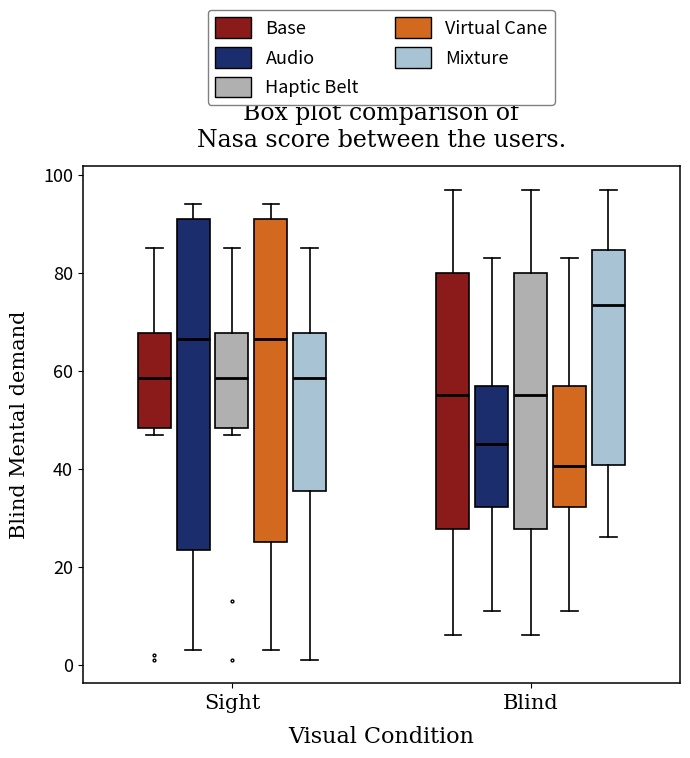

Reading left to right, read every box against the y-axis: the position of its median line, the range the box covers, and the ends of its whiskers. The values are not printed on the chart, so give them approximately, as read against the axis.

Sight (Base): median 58, box 48 to 68, whiskers 48 (just below the box's lower edge) to 86
Sight (Audio): median 66, box 24 to 92, whiskers 4 to 94
Sight (Haptic Belt): median 58, box 48 to 68, whiskers 48 (just below the box's lower edge) to 86
Sight (Virtual Cane): median 66, box 26 to 92, whiskers 4 to 94
Sight (Mixture): median 58, box 36 to 68, whiskers 2 to 86
Blind (Base): median 56, box 28 to 80, whiskers 6 to 98
Blind (Audio): median 46, box 32 to 58, whiskers 12 to 84
Blind (Haptic Belt): median 56, box 28 to 80, whiskers 6 to 98
Blind (Virtual Cane): median 40, box 32 to 58, whiskers 12 to 84
Blind (Mixture): median 74, box 40 to 84, whiskers 26 to 98